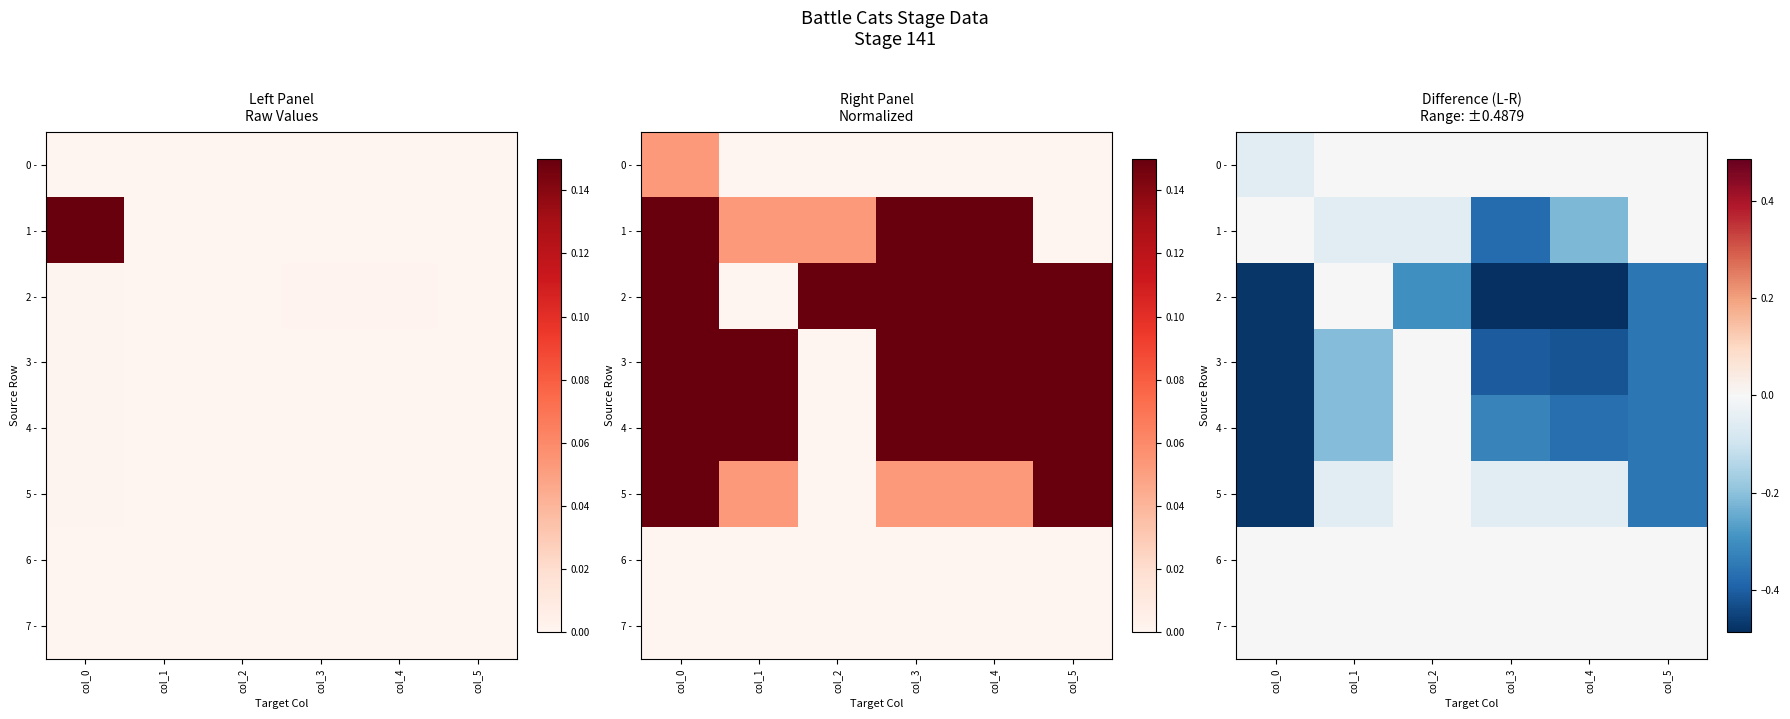

Rank the series at col_2 from lowest to highest value.

2 -, 1 -, 0 -, 3 -, 4 -, 5 -, 6 -, 7 -